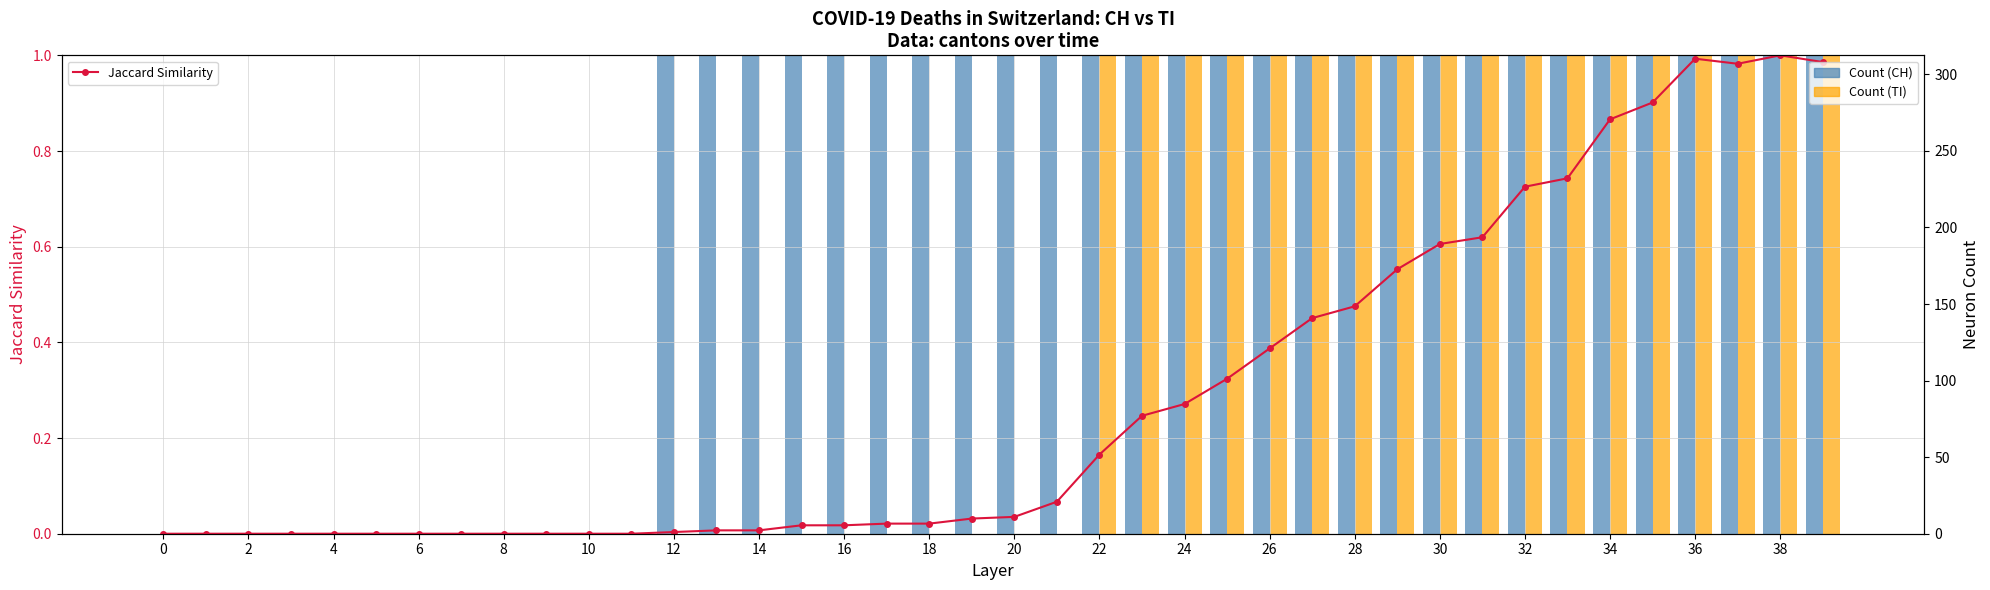

Rank the series at 2 from lowest to highest value.

Jaccard Similarity, Count (CH), Count (TI)